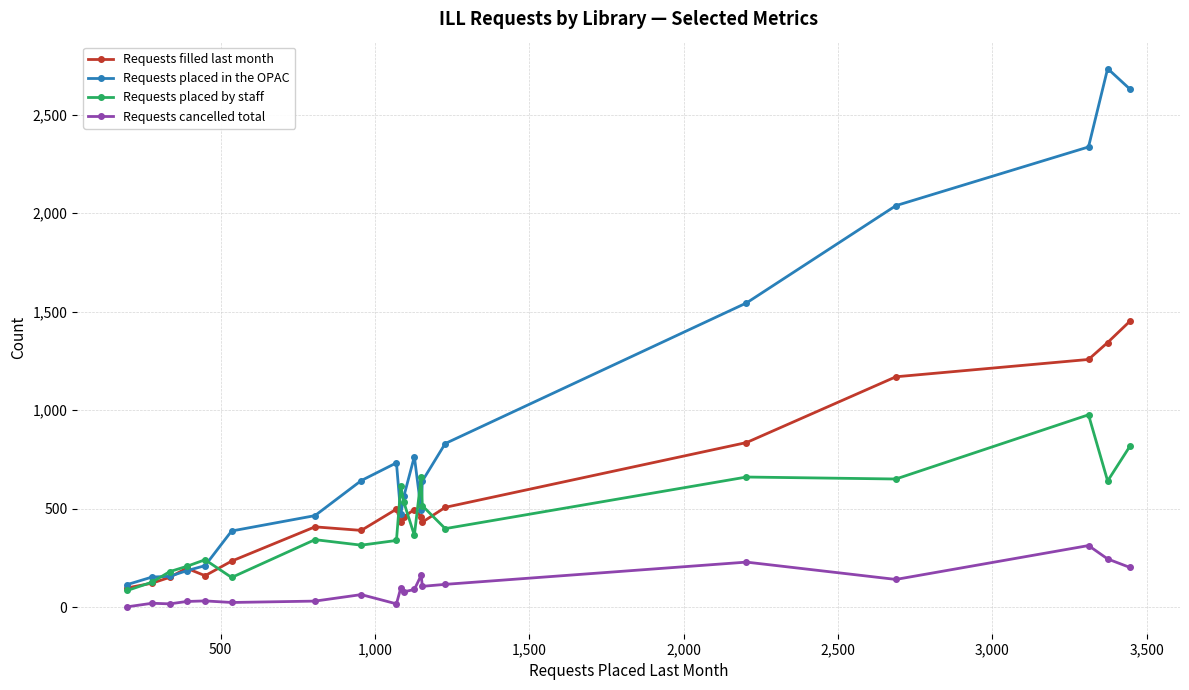

How many data points in Requests placed by staff are less than 398?

10